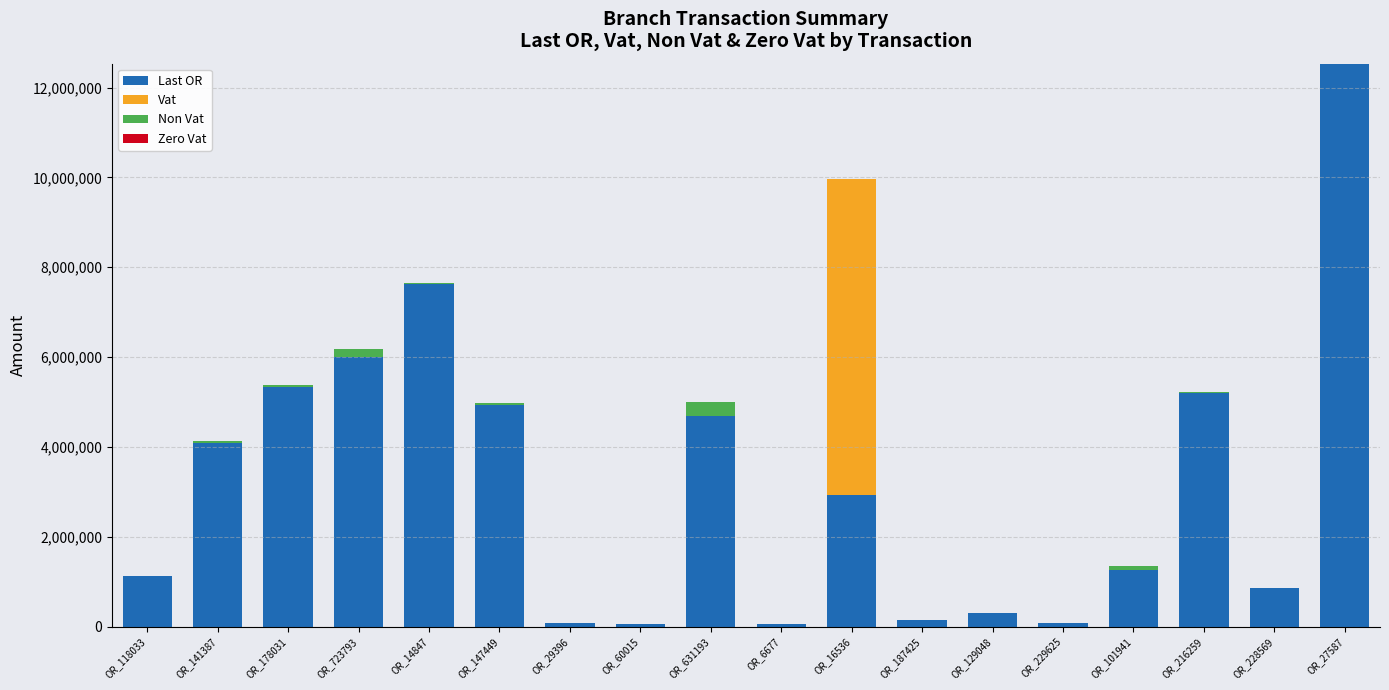

At which category is the sum across all series the highest?

OR_27587